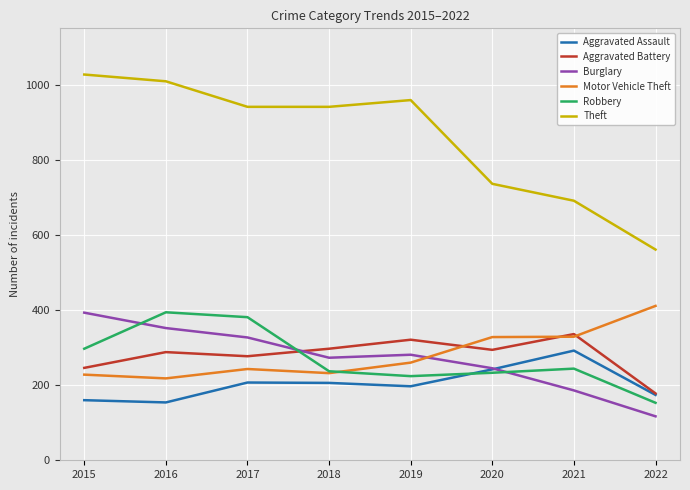

What is the total value across all series at 2015?

2351